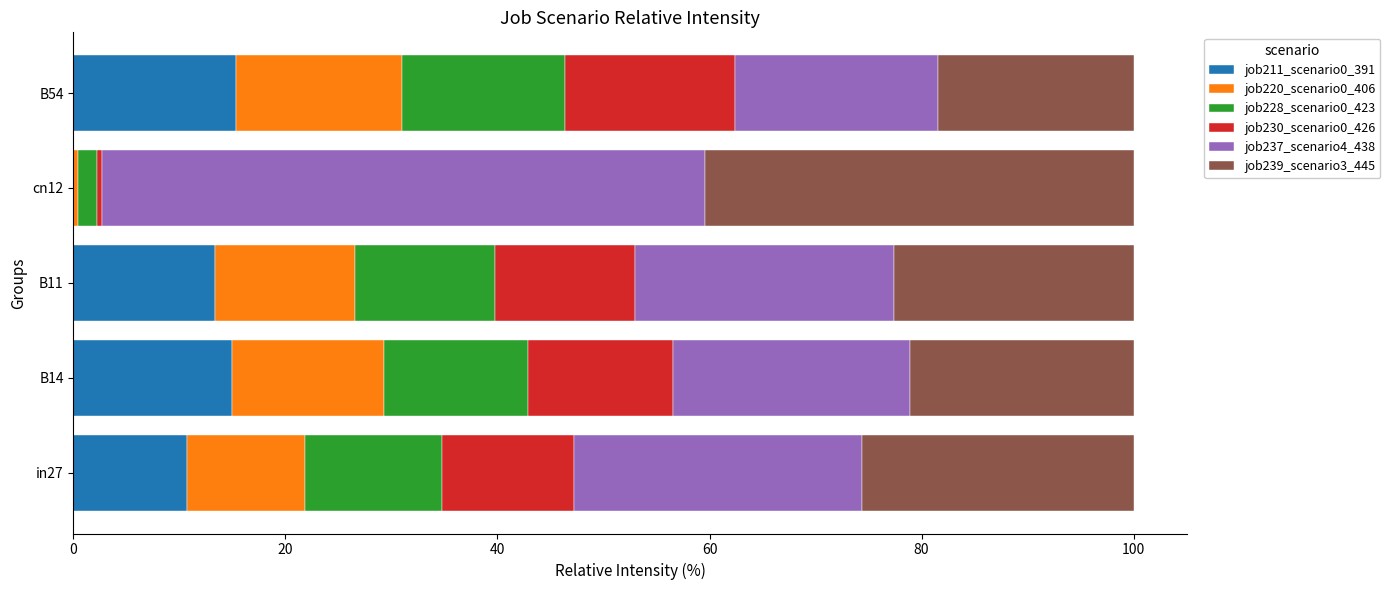

What is the sum of the job211_scenario0_391 values at B14 and in27?

25.7